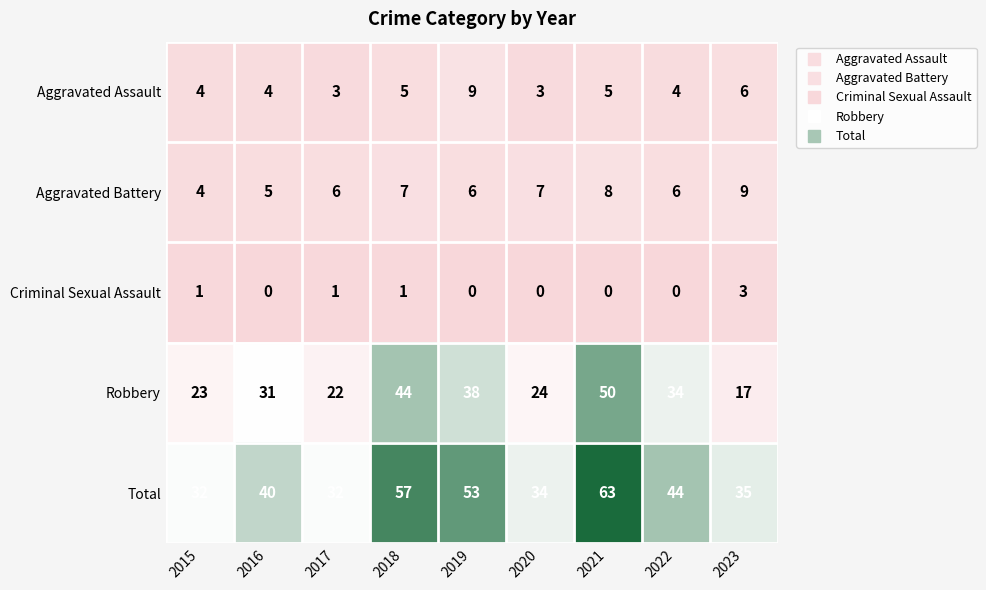

What is the difference between the second highest and second lowest values in the Aggravated Battery series?

3